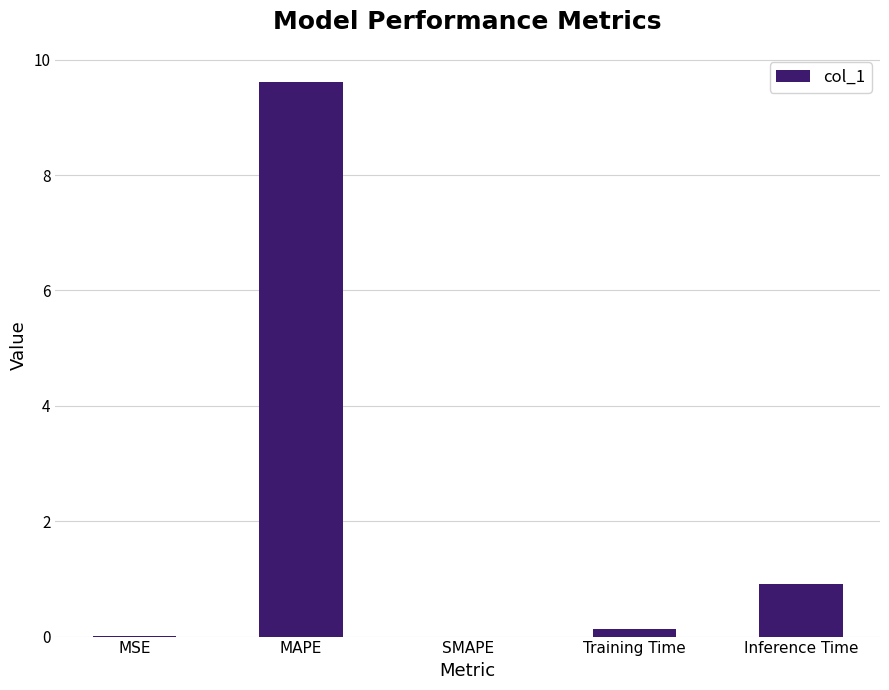

Where is the data nearest to the value 4?

Inference Time